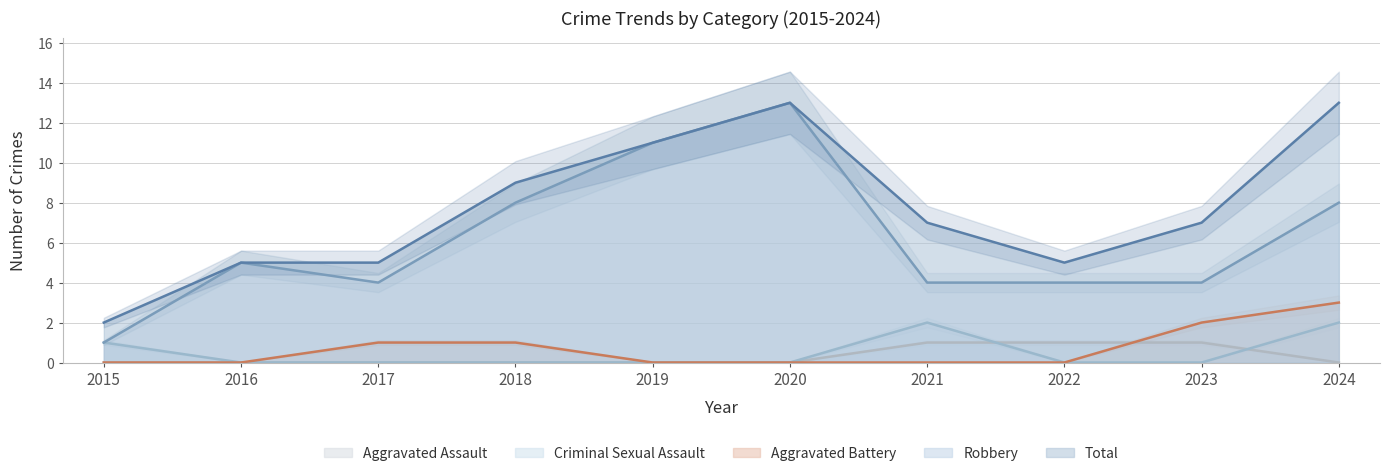

Which series has the largest total across all categories?

Total